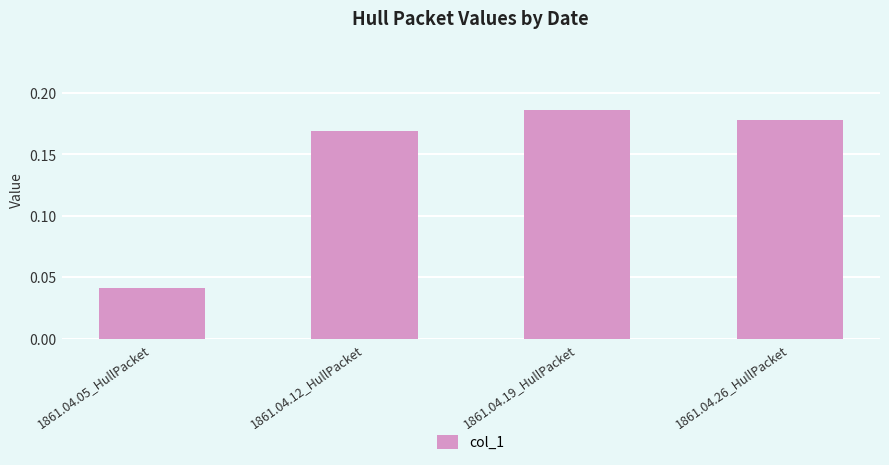

At which category does the chart reach its minimum across all series?

1861.04.05_HullPacket